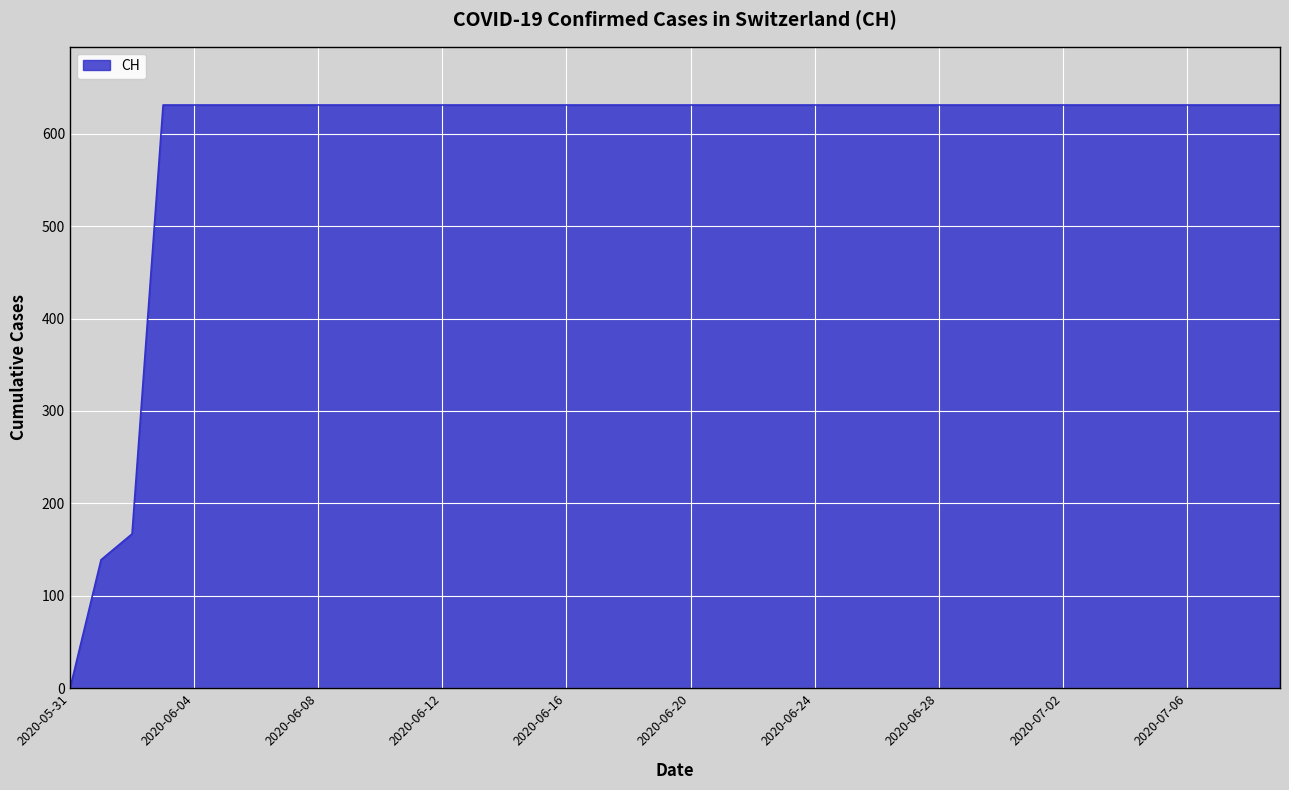

What is the difference between the maximum and minimum values?

631